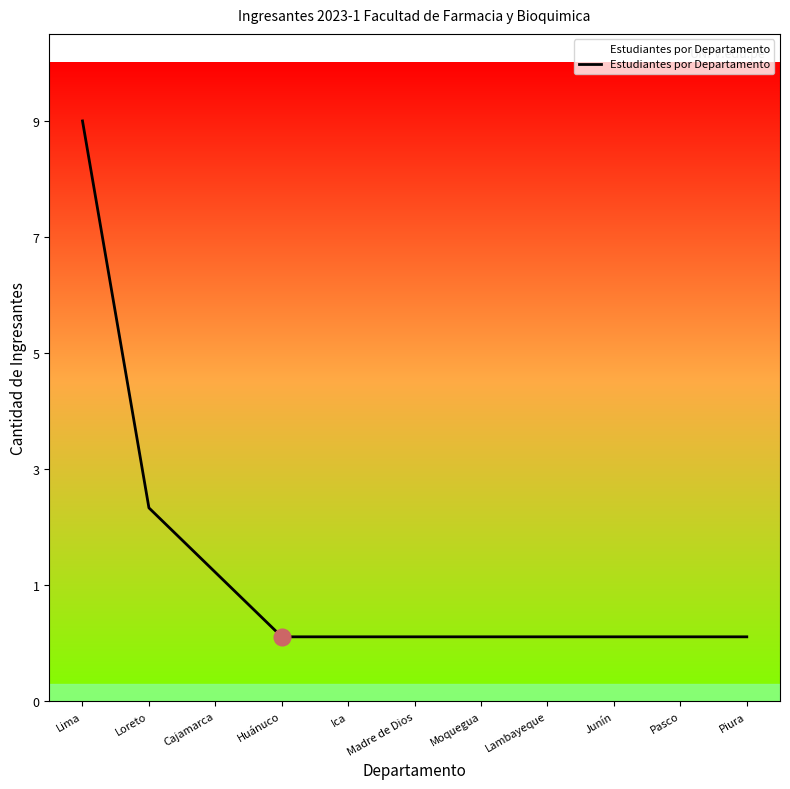

Is this an area chart (filled region under the line)?

Yes